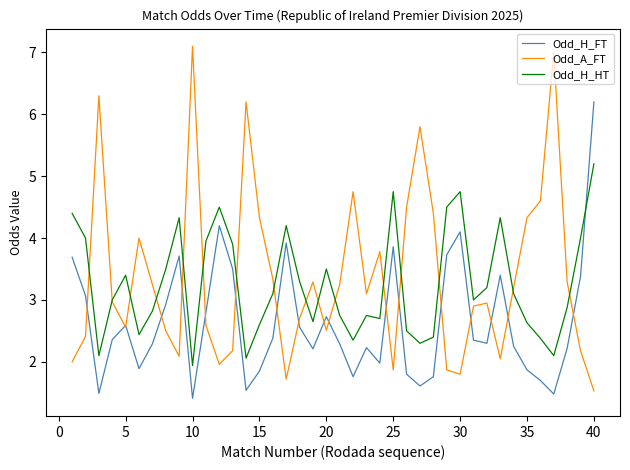

What is the minimum value for Odd_A_FT?

1.5